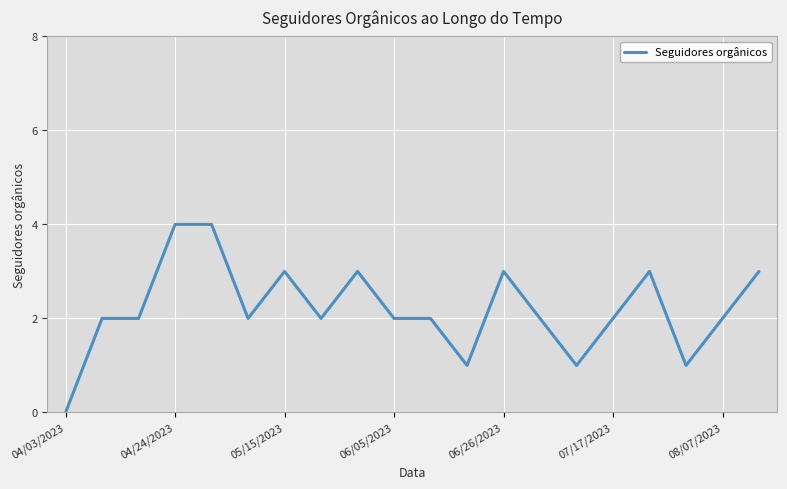

What is the difference between the maximum and minimum values?

4